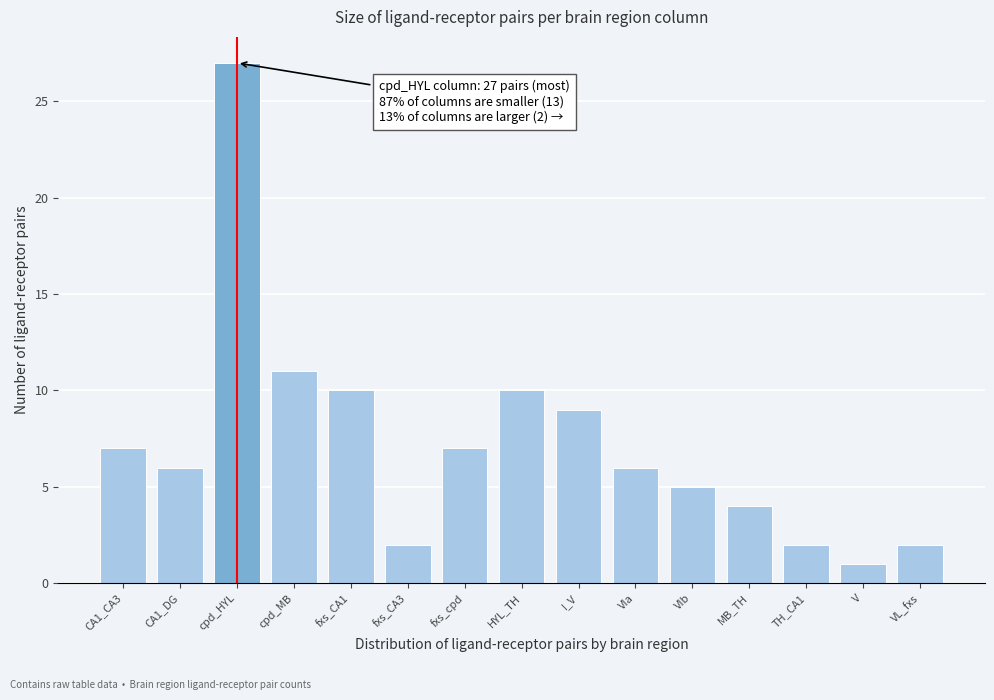

Reading left to right, extract all data points from this chart.

7	6	27	11	10	2	7	10	9	6	5	4	2	1	2